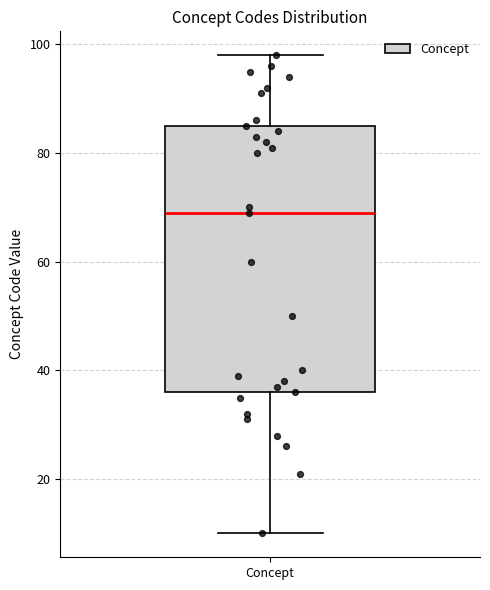

Where is the lower edge of the box for Concept on the y-axis? The values are not printed on the chart, so give them approximately, as read against the axis.

36